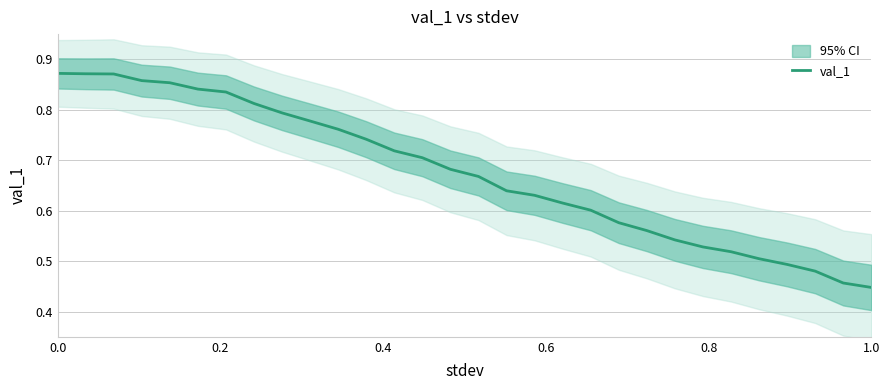

What is the value of the 24th point from the left?

0.5